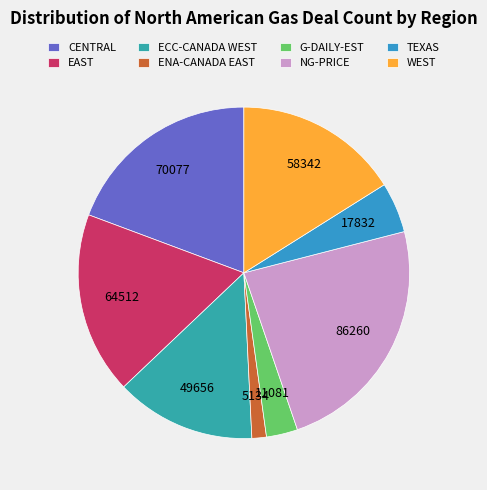

To the nearest percent, what is the difference between the ECC-CANADA WEST and NG-PRICE slice percentages?

10%